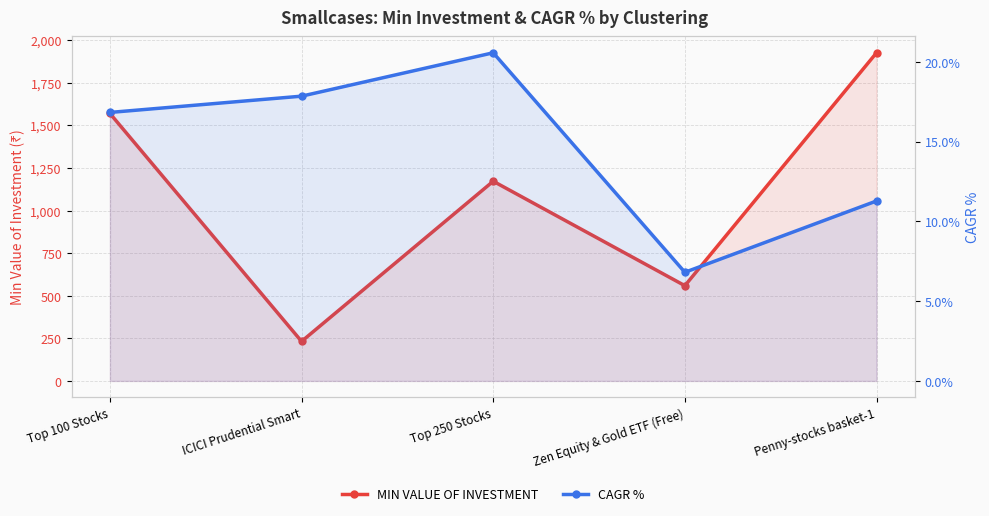

At how many categories does at least one series exceed 817?

3